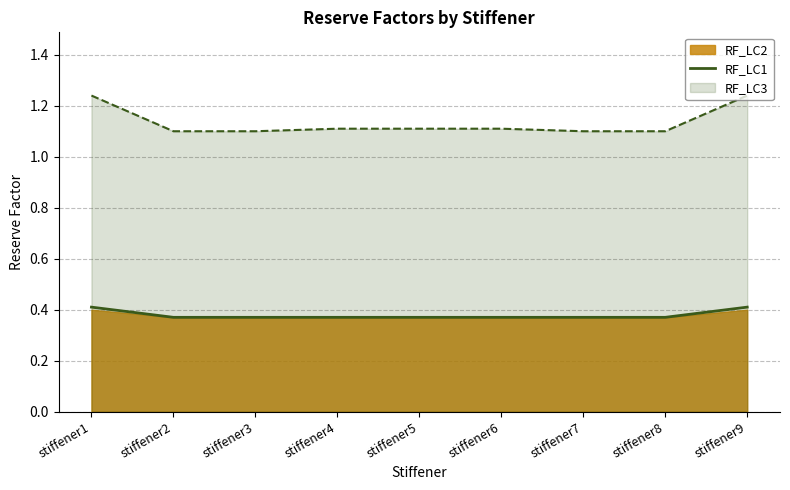

What is the value of the 5th point from the left?

0.4